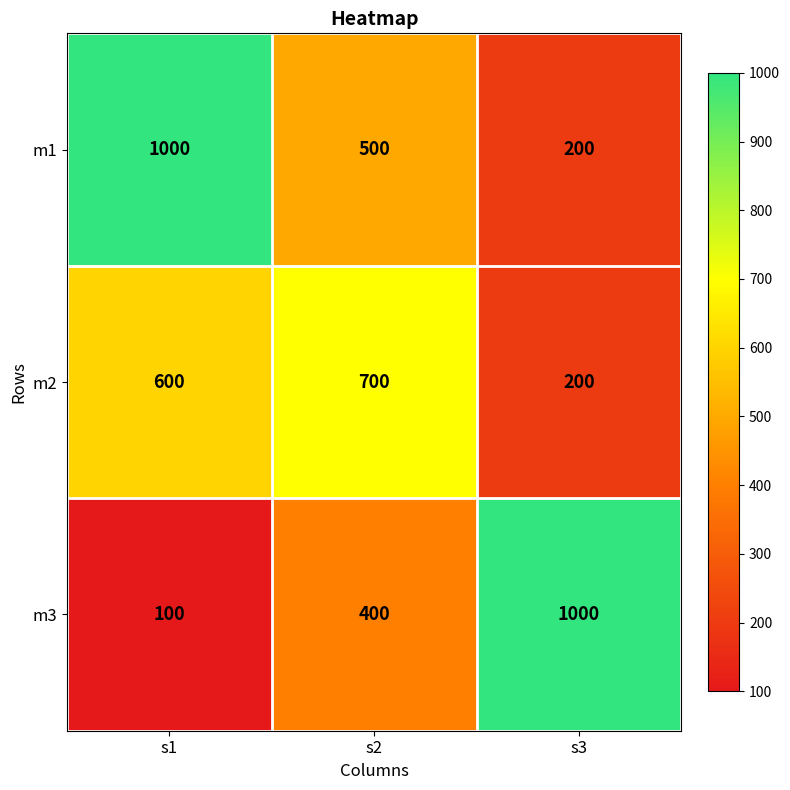

What is the spread (max minus min) of values at s1?

900